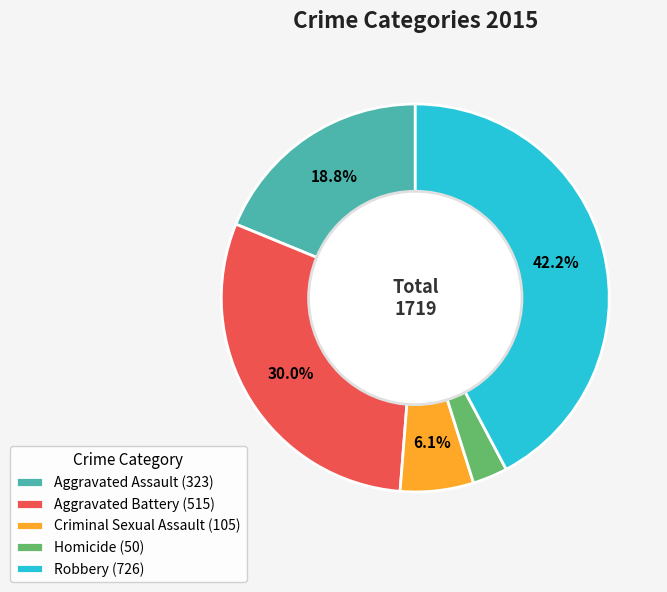

Is the sum of Aggravated Assault and Homicide greater than half?

No